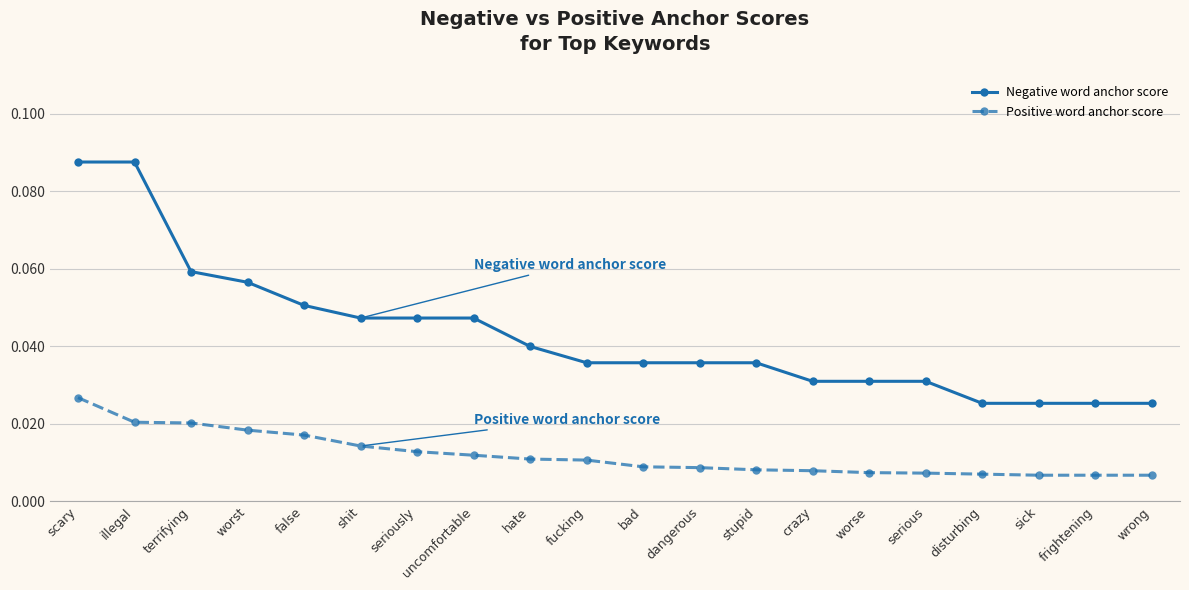

What position from the right is disturbing?

4